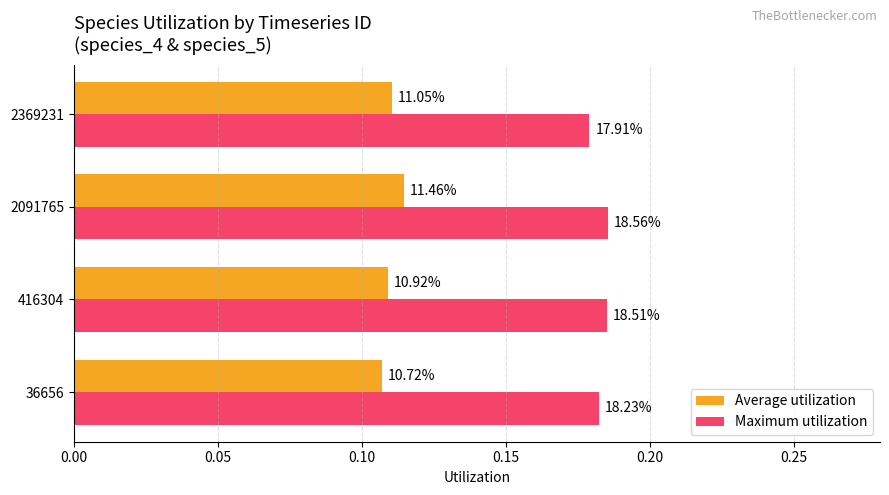

What is the sum of all Maximum utilization values?

0.7